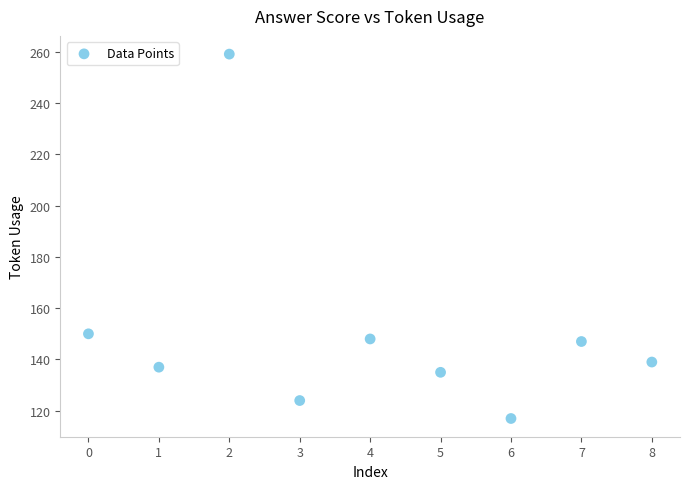

What is the range of Y values (max minus min)?

142